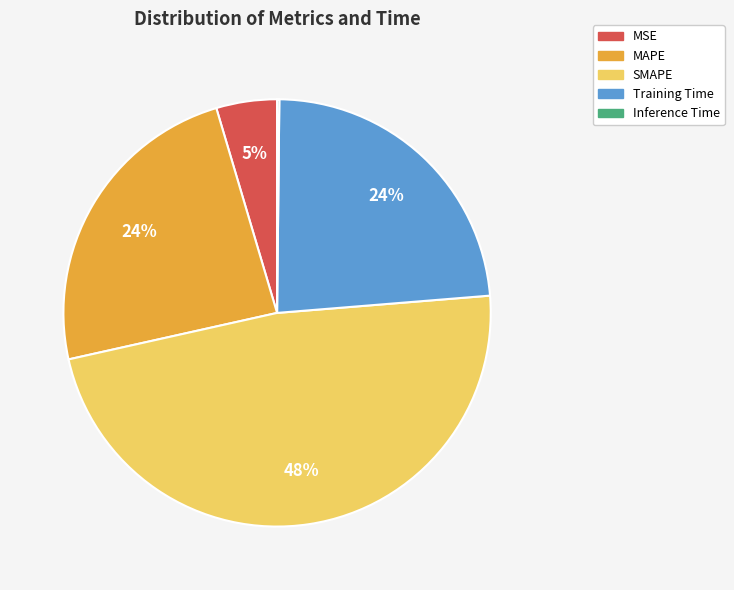

Does Training Time account for over 50% of the chart?

No